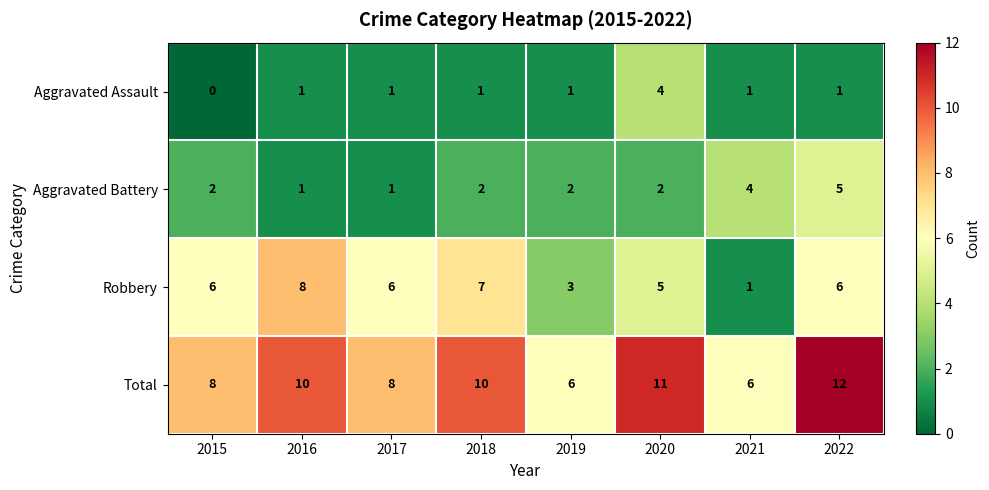

What is the difference between the second highest and second lowest values in the Total series?

5